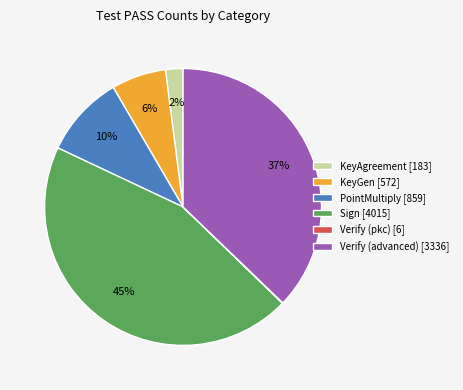

Which slice is the largest?

Sign [4015]